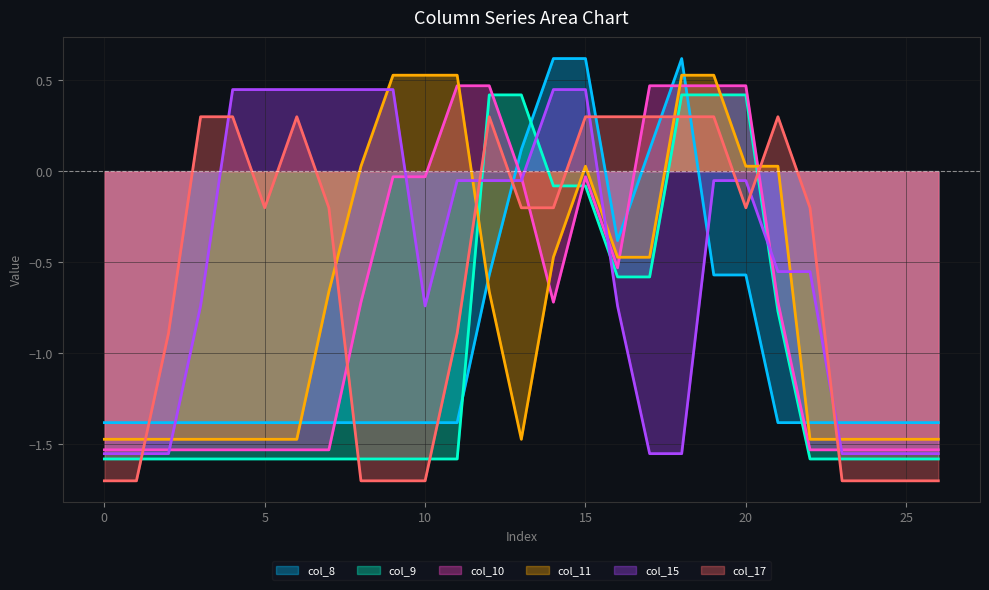

The col_11 series shows -0.6 at 25. True or false?

False